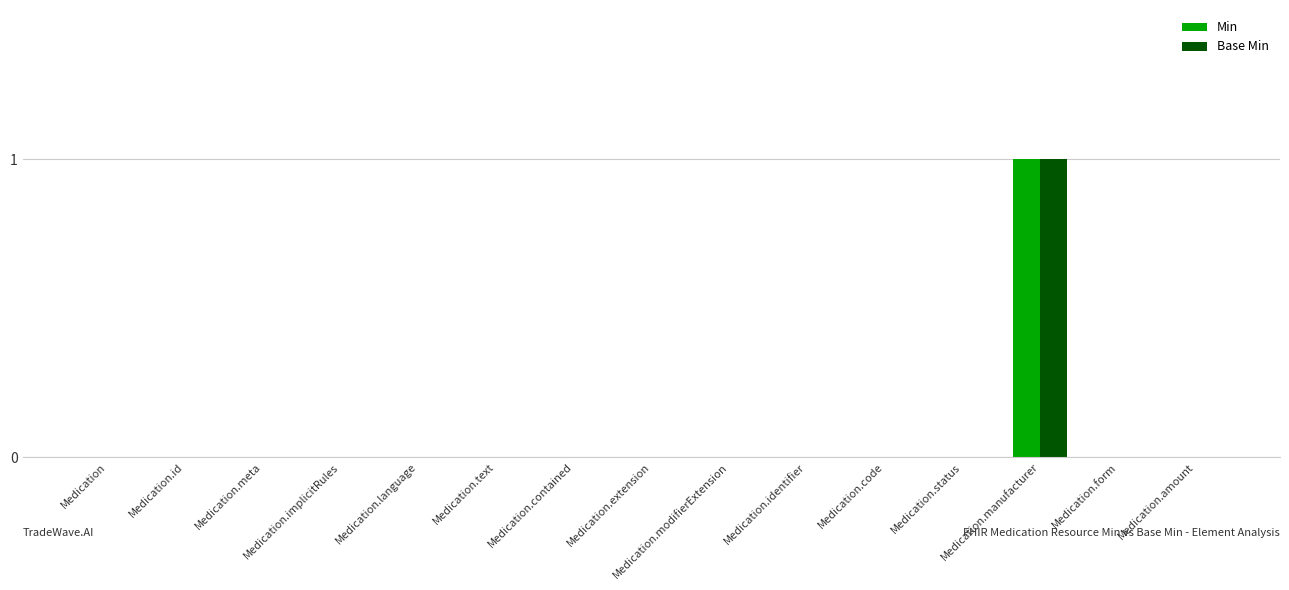

The Min series shows 0 at Medication.form. True or false?

True